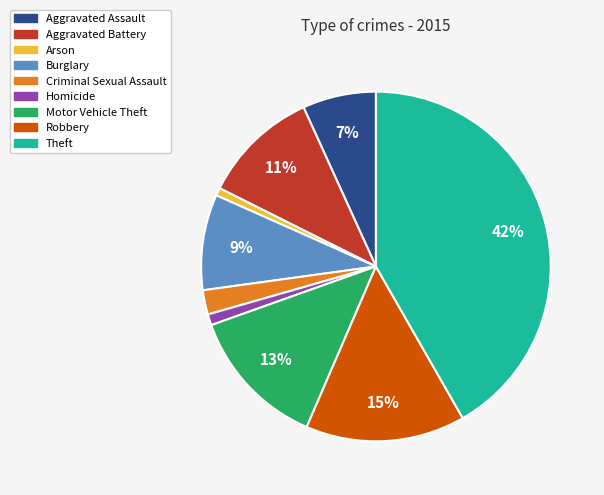

To the nearest percent, what is the combined percentage of Arson and Criminal Sexual Assault?

3%